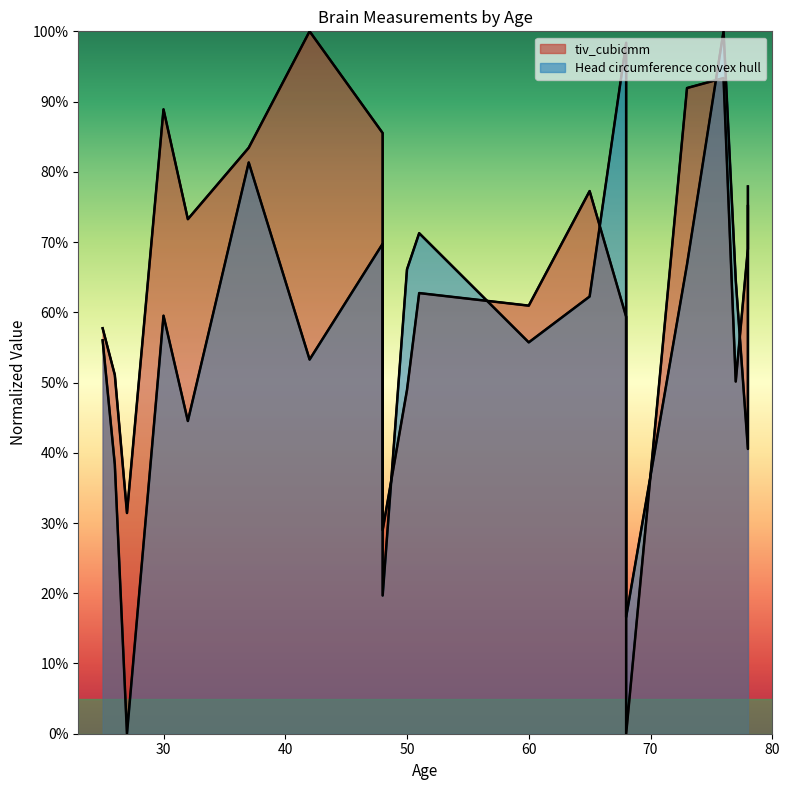

Is it true that tiv_cubicmm equals 34.8 at 13?

False